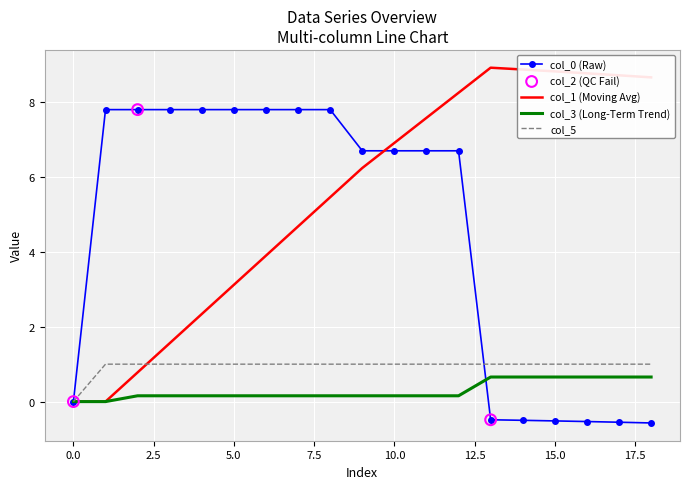

Which series has the largest range (max minus min)?

col_1 (Moving Avg)